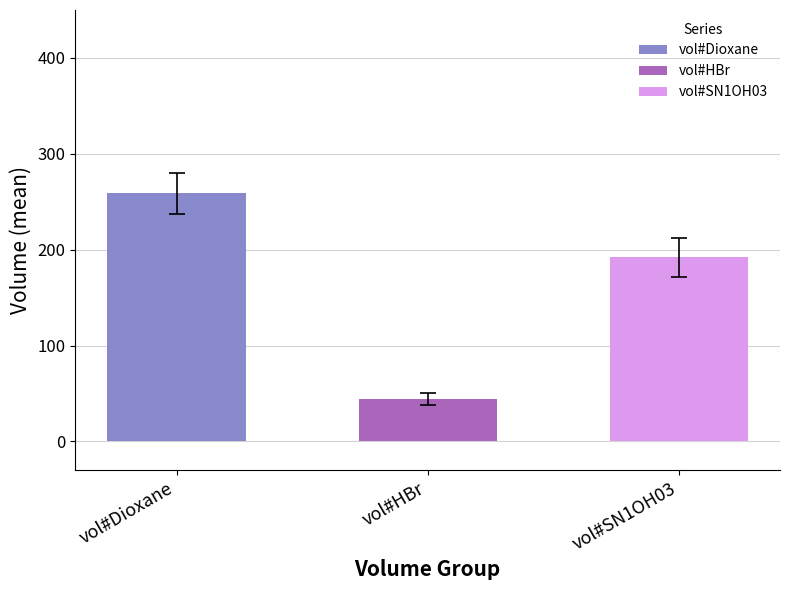

Which series has the largest total across all categories?

vol#Dioxane